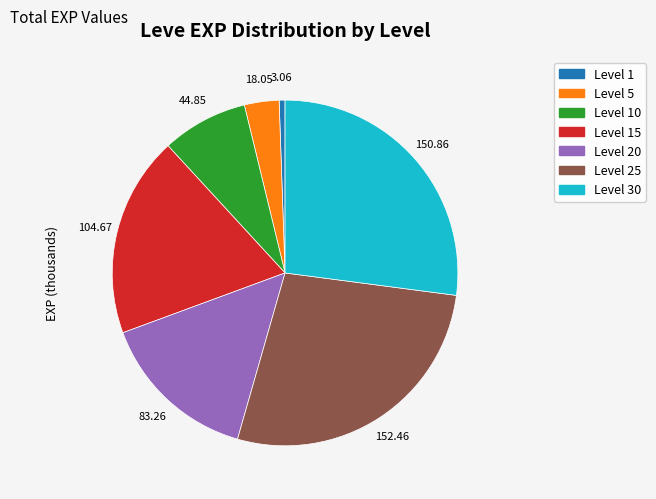

Is there any slice that represents more than half of the pie?

No